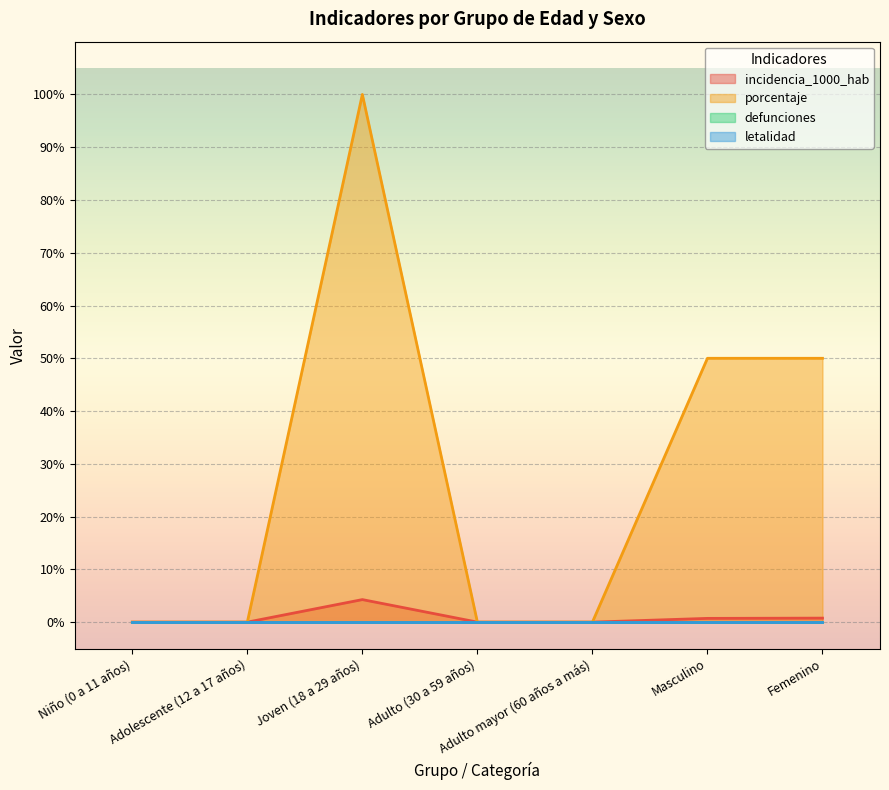

Rank the categories by incidencia_1000_hab value from highest to lowest.

Joven (18 a 29 años), Femenino, Masculino, Niño (0 a 11 años), Adolescente (12 a 17 años), Adulto (30 a 59 años), Adulto mayor (60 años a más)